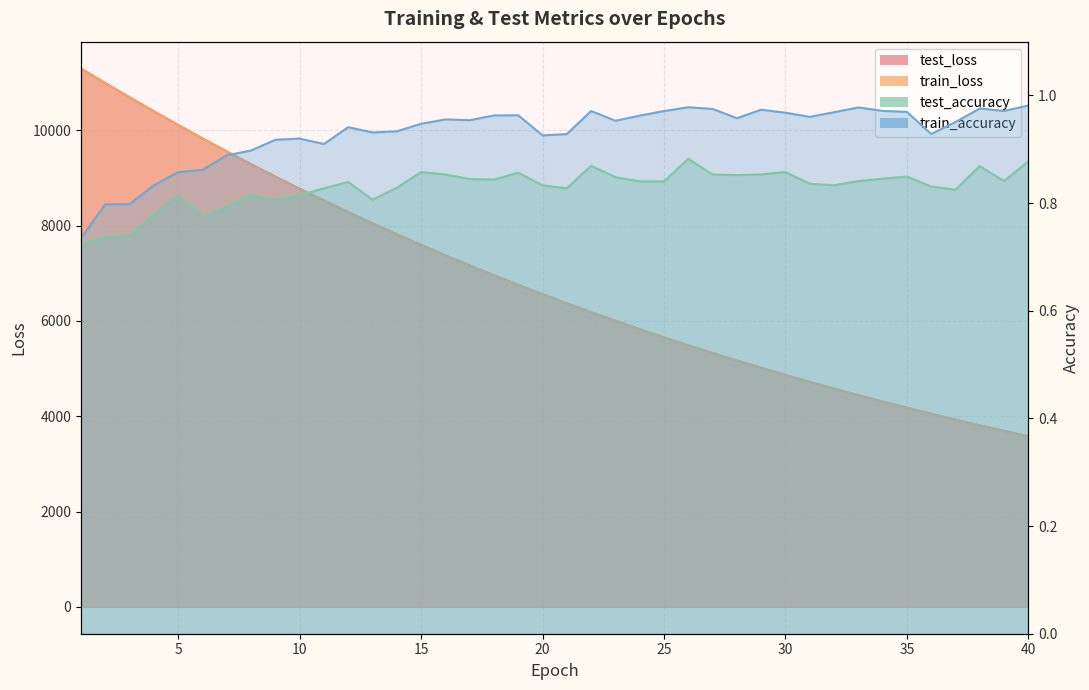

Reading left to right, list all the values displayed in this chart.

test_loss: 1=11296.8	2=10992.8	3=10694.5	4=10400.3	5=10113.5	6=9833.2	7=9558.7	8=9290.8	9=9029.8	10=8775.3	11=8527.0	12=8284.9	13=8049.6	14=7819.8	15=7595.5	16=7377.7	17=7165.1	18=6958.3	19=6757.2	20=6561.9	21=6371.0	22=6184.4	23=6003.6	24=5827.9	25=5656.3	26=5489.4	27=5327.4	28=5169.6	29=5015.8	30=4866.5	31=4721.2	32=4579.7	33=4442.1	34=4308.3	35=4178.0	36=4051.9	37=3928.5	38=3808.8	39=3692.6	40=3579.3
train_loss: 1=11295.9	2=10990.9	3=10692.3	4=10399.0	5=10111.8	6=9831.4	7=9557.0	8=9289.4	9=9028.3	10=8773.9	11=8525.9	12=8283.6	13=8047.9	14=7818.3	15=7594.5	16=7376.5	17=7164.2	18=6957.5	19=6756.2	20=6560.4	21=6369.6	22=6183.5	23=6002.8	24=5826.7	25=5655.4	26=5488.7	27=5326.5	28=5168.7	29=5015.1	30=4865.7	31=4720.3	32=4578.9	33=4441.3	34=4307.5	35=4177.4	36=4051.0	37=3927.9	38=3808.2	39=3691.9	40=3578.7
test_accuracy: 1=0.7	2=0.7	3=0.7	4=0.8	5=0.8	6=0.8	7=0.8	8=0.8	9=0.8	10=0.8	11=0.8	12=0.8	13=0.8	14=0.8	15=0.9	16=0.9	17=0.8	18=0.8	19=0.9	20=0.8	21=0.8	22=0.9	23=0.8	24=0.8	25=0.8	26=0.9	27=0.9	28=0.9	29=0.9	30=0.9	31=0.8	32=0.8	33=0.8	34=0.8	35=0.8	36=0.8	37=0.8	38=0.9	39=0.8	40=0.9
train_accuracy: 1=0.7	2=0.8	3=0.8	4=0.8	5=0.9	6=0.9	7=0.9	8=0.9	9=0.9	10=0.9	11=0.9	12=0.9	13=0.9	14=0.9	15=0.9	16=1.0	17=1.0	18=1.0	19=1.0	20=0.9	21=0.9	22=1.0	23=1.0	24=1.0	25=1.0	26=1.0	27=1.0	28=1.0	29=1.0	30=1.0	31=1.0	32=1.0	33=1.0	34=1.0	35=1.0	36=0.9	37=1.0	38=1.0	39=1.0	40=1.0